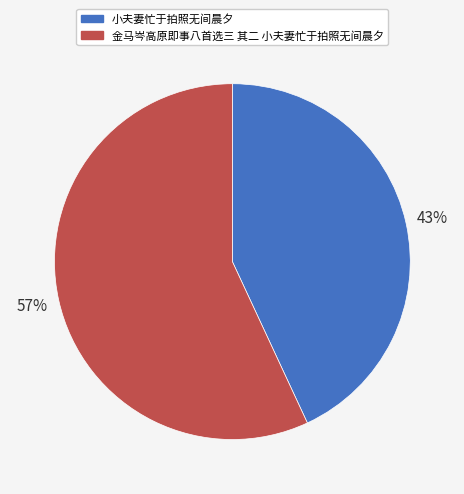

Which category has the biggest portion of the pie?

金马岑高原即事八首选三 其二 小夫妻忙于拍照无间晨夕